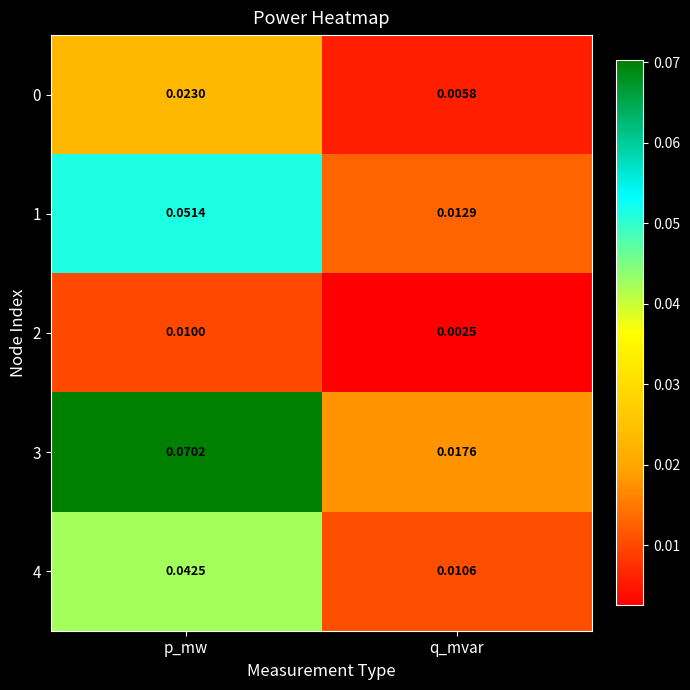

Rank the categories by 2 value from highest to lowest.

p_mw, q_mvar